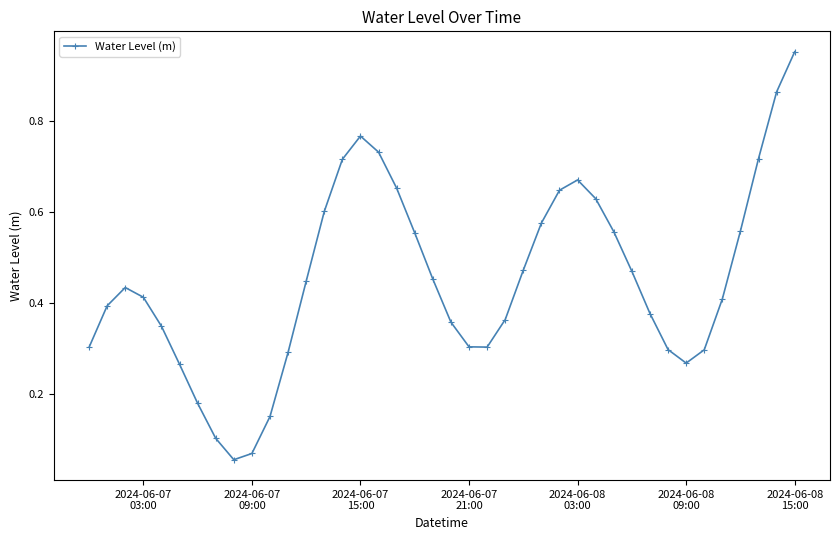

True or false: there are more than 0 points higher than both neighbors.

True